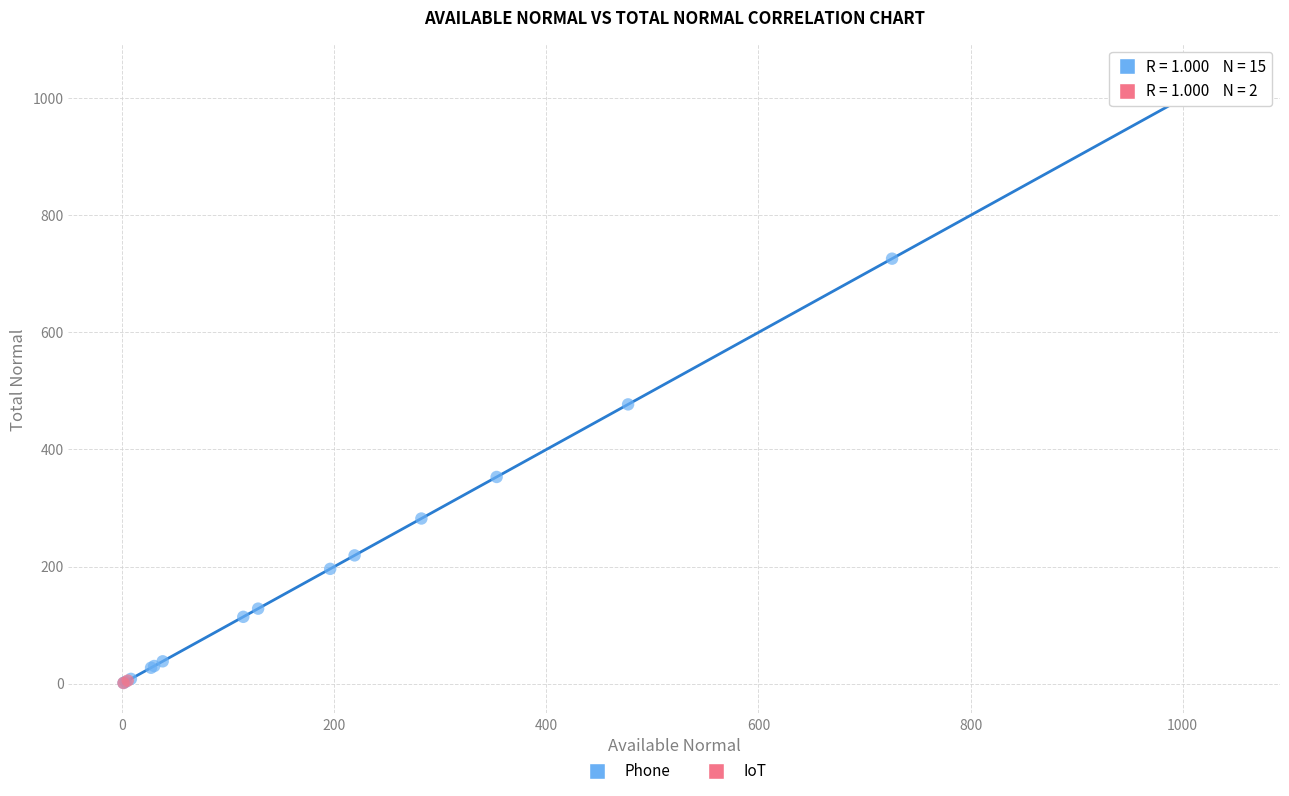

What are all the series names shown in the legend?

Phone, IoT